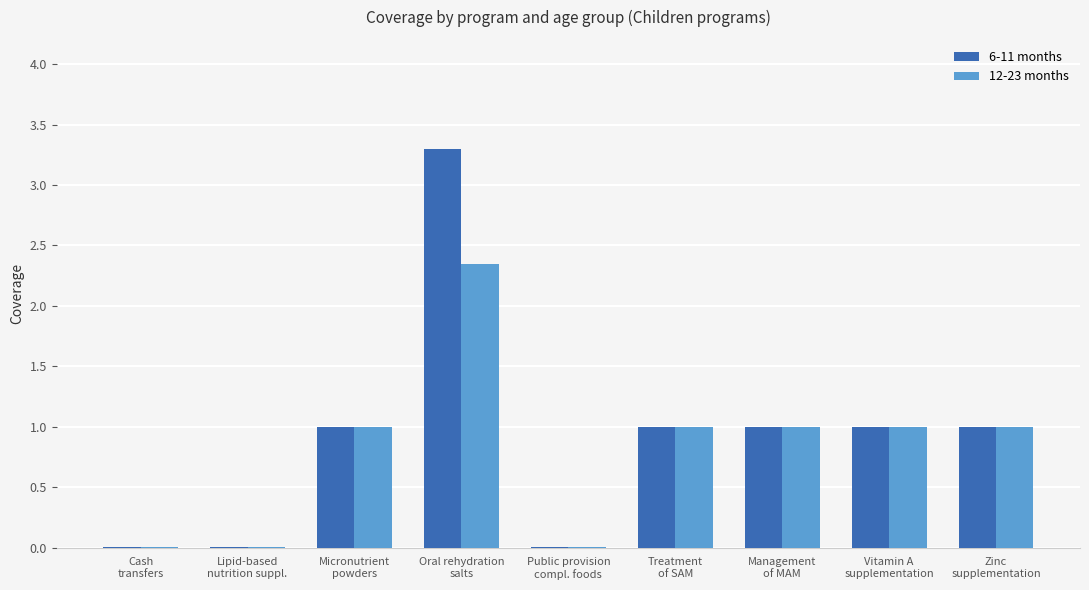

What is the sum of all 12-23 months values?

7.4